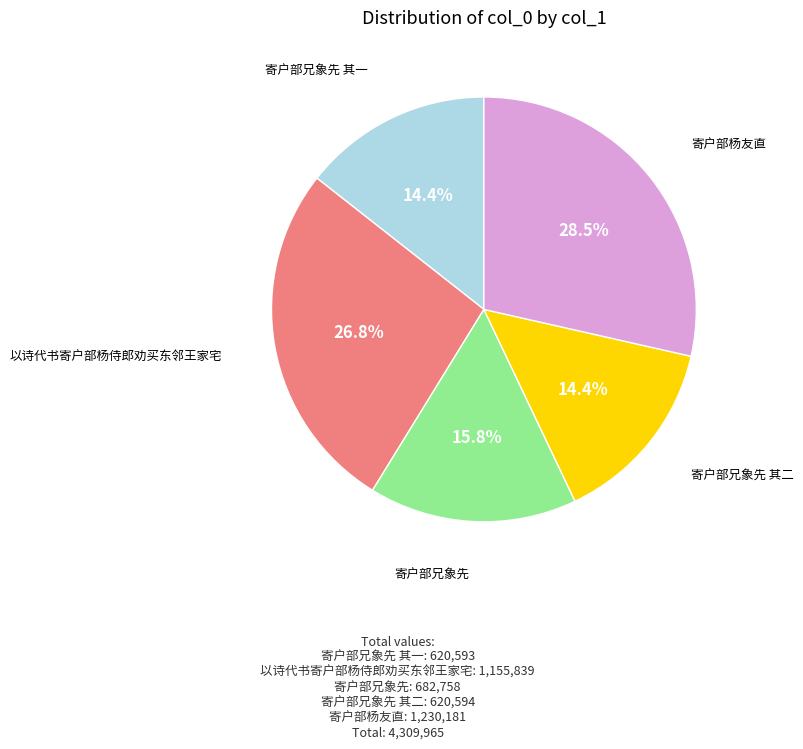

Is there any slice that represents more than half of the pie?

No